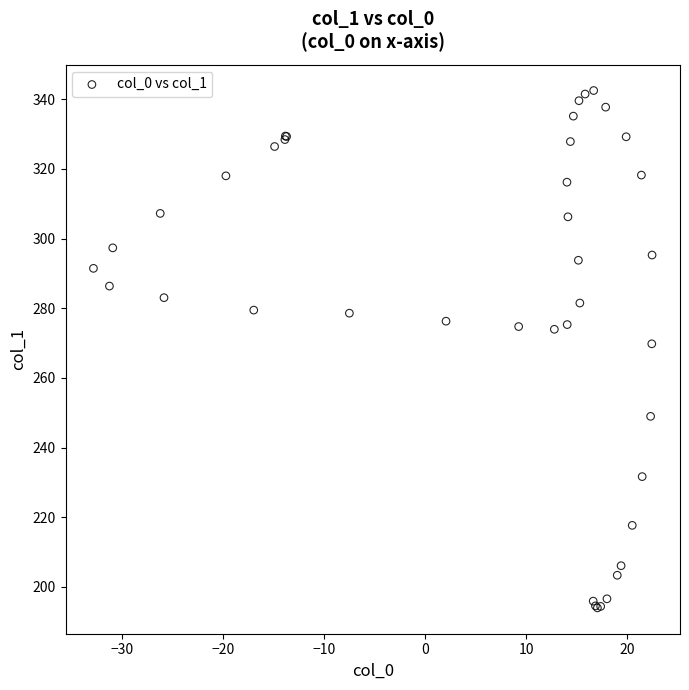

What Y value in the scatter plot is closest to 268?

269.8